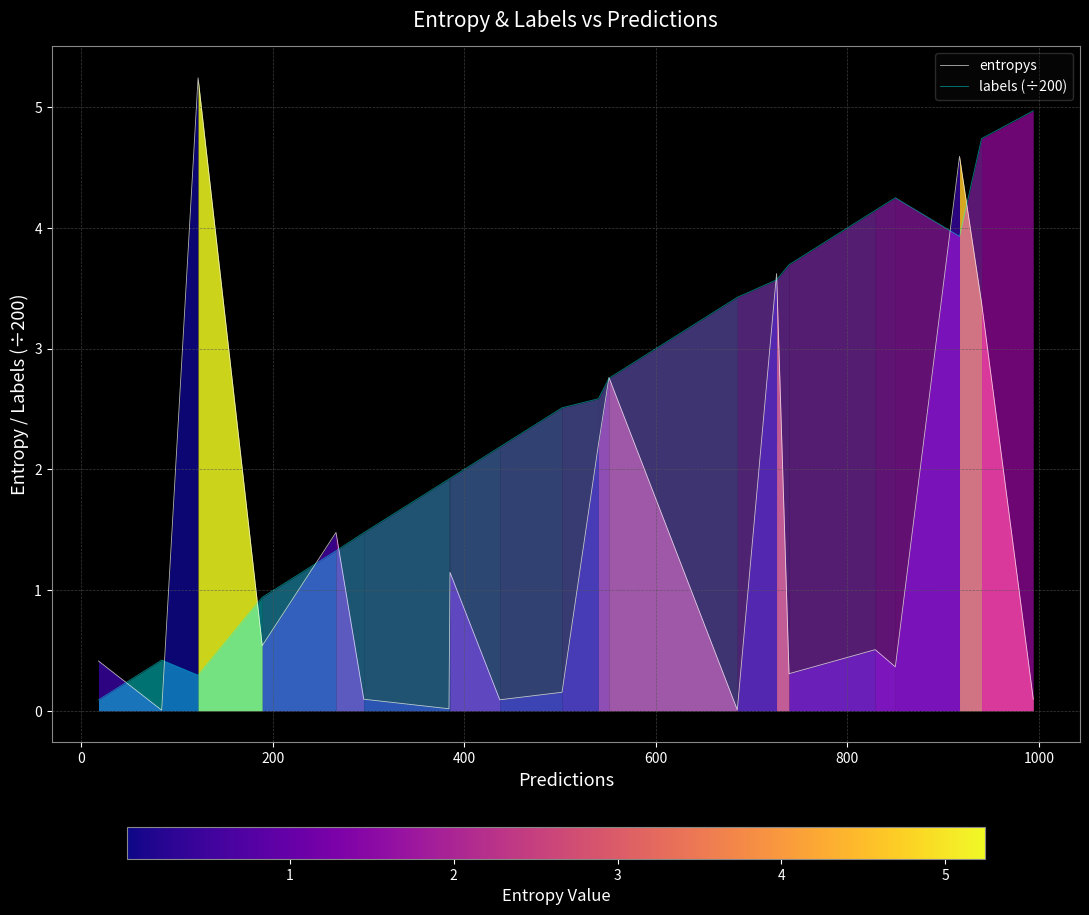

What are all the series names shown in the legend?

entropys, labels (÷200)